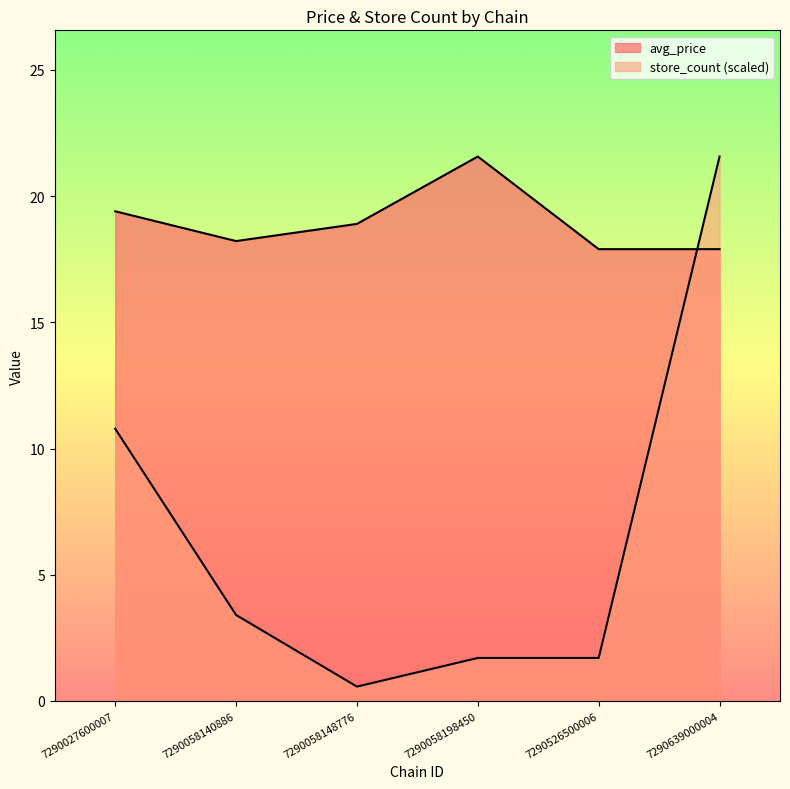

What is the average value of the avg_price series?

19.0